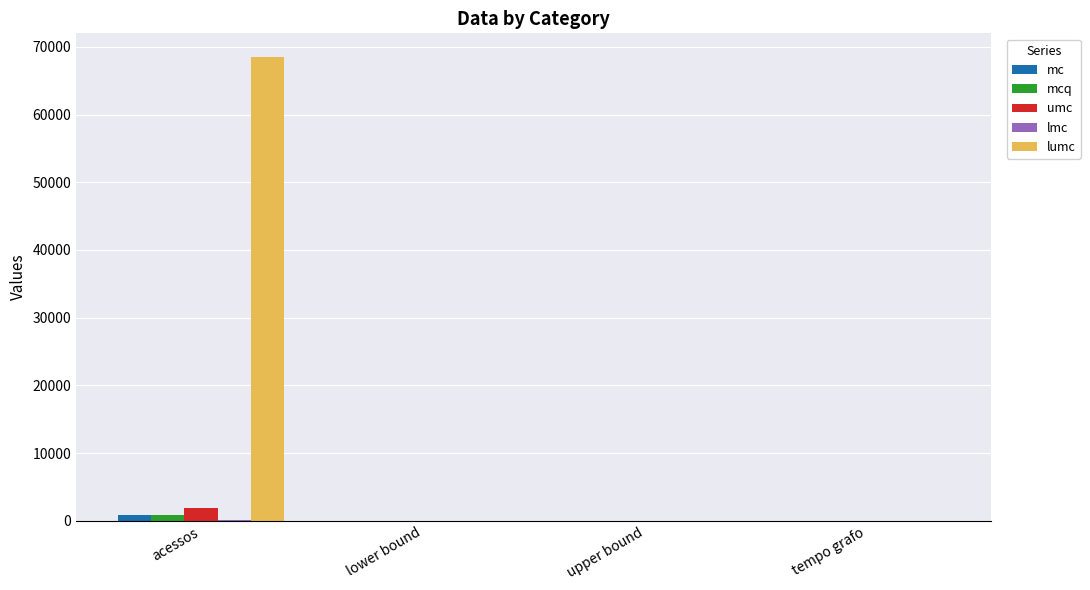

At which category is the sum across all series the highest?

acessos